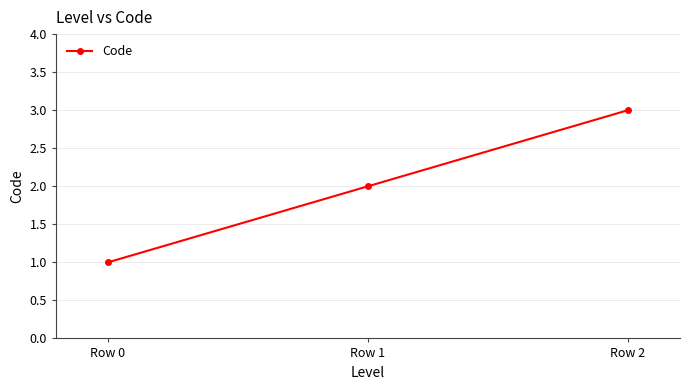

Rank the categories by value from lowest to highest.

Row 0, Row 1, Row 2